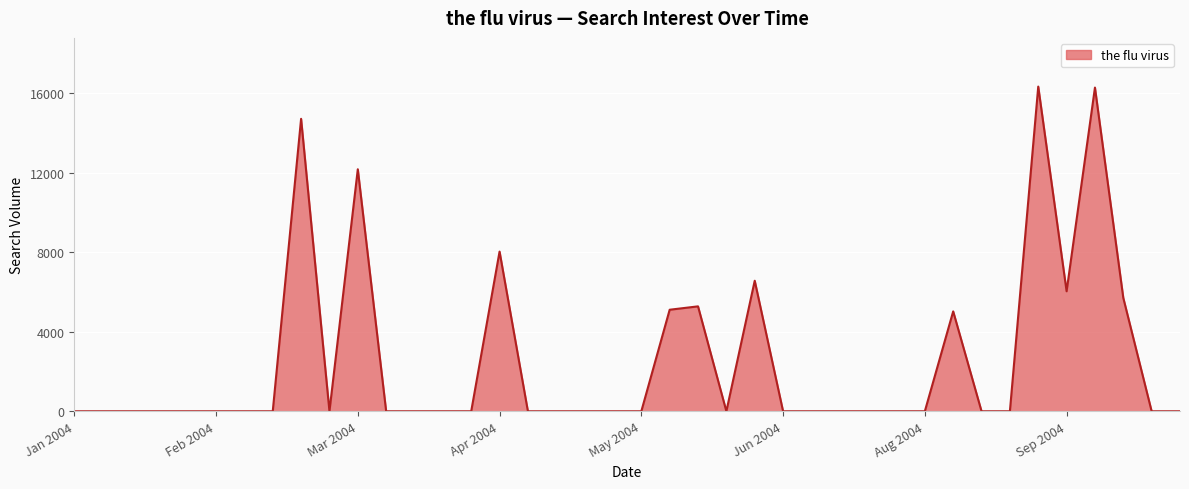

How many lines are shown in the chart?

1